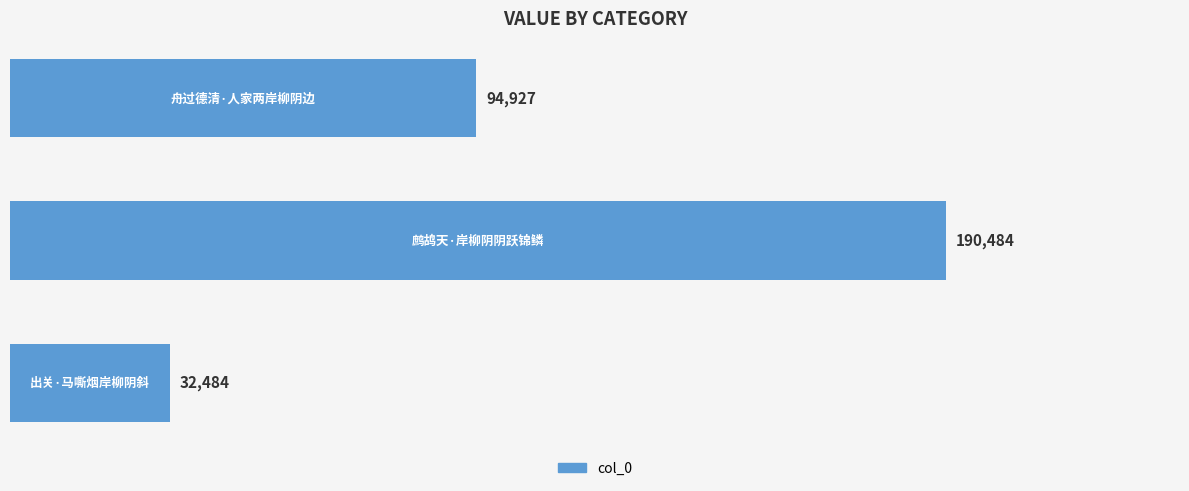

What is the maximum value shown in the chart?

190484